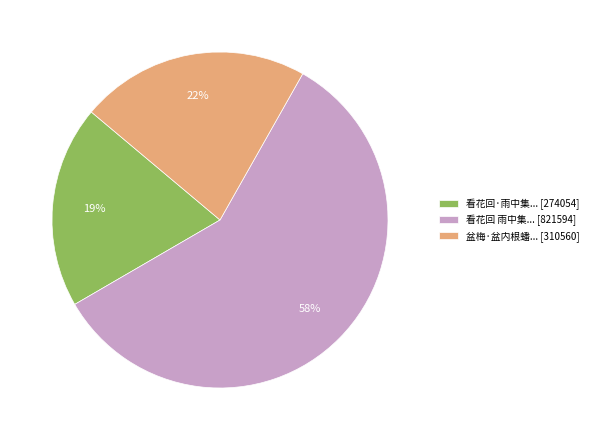

What is the smallest slice in the pie chart?

看花回·雨中集... [274054]